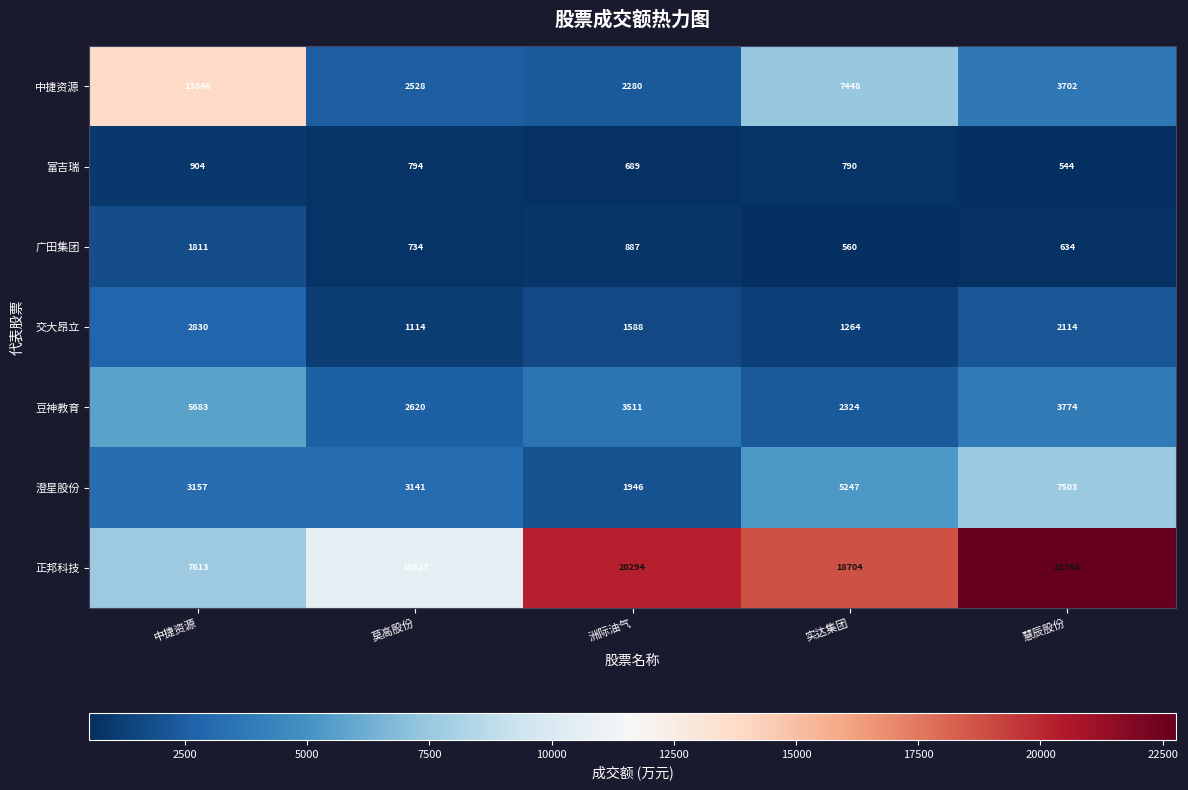

Between 莫高股份 and 洲际油气, which series saw the biggest shift?

正邦科技